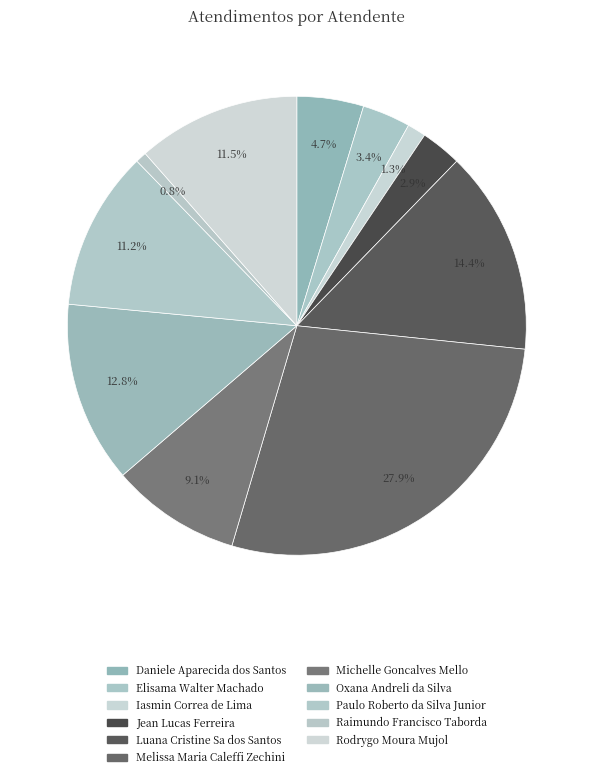

To the nearest percent, what is the difference between the Melissa Maria Caleffi Zechini and Paulo Roberto da Silva Junior slice percentages?

17%